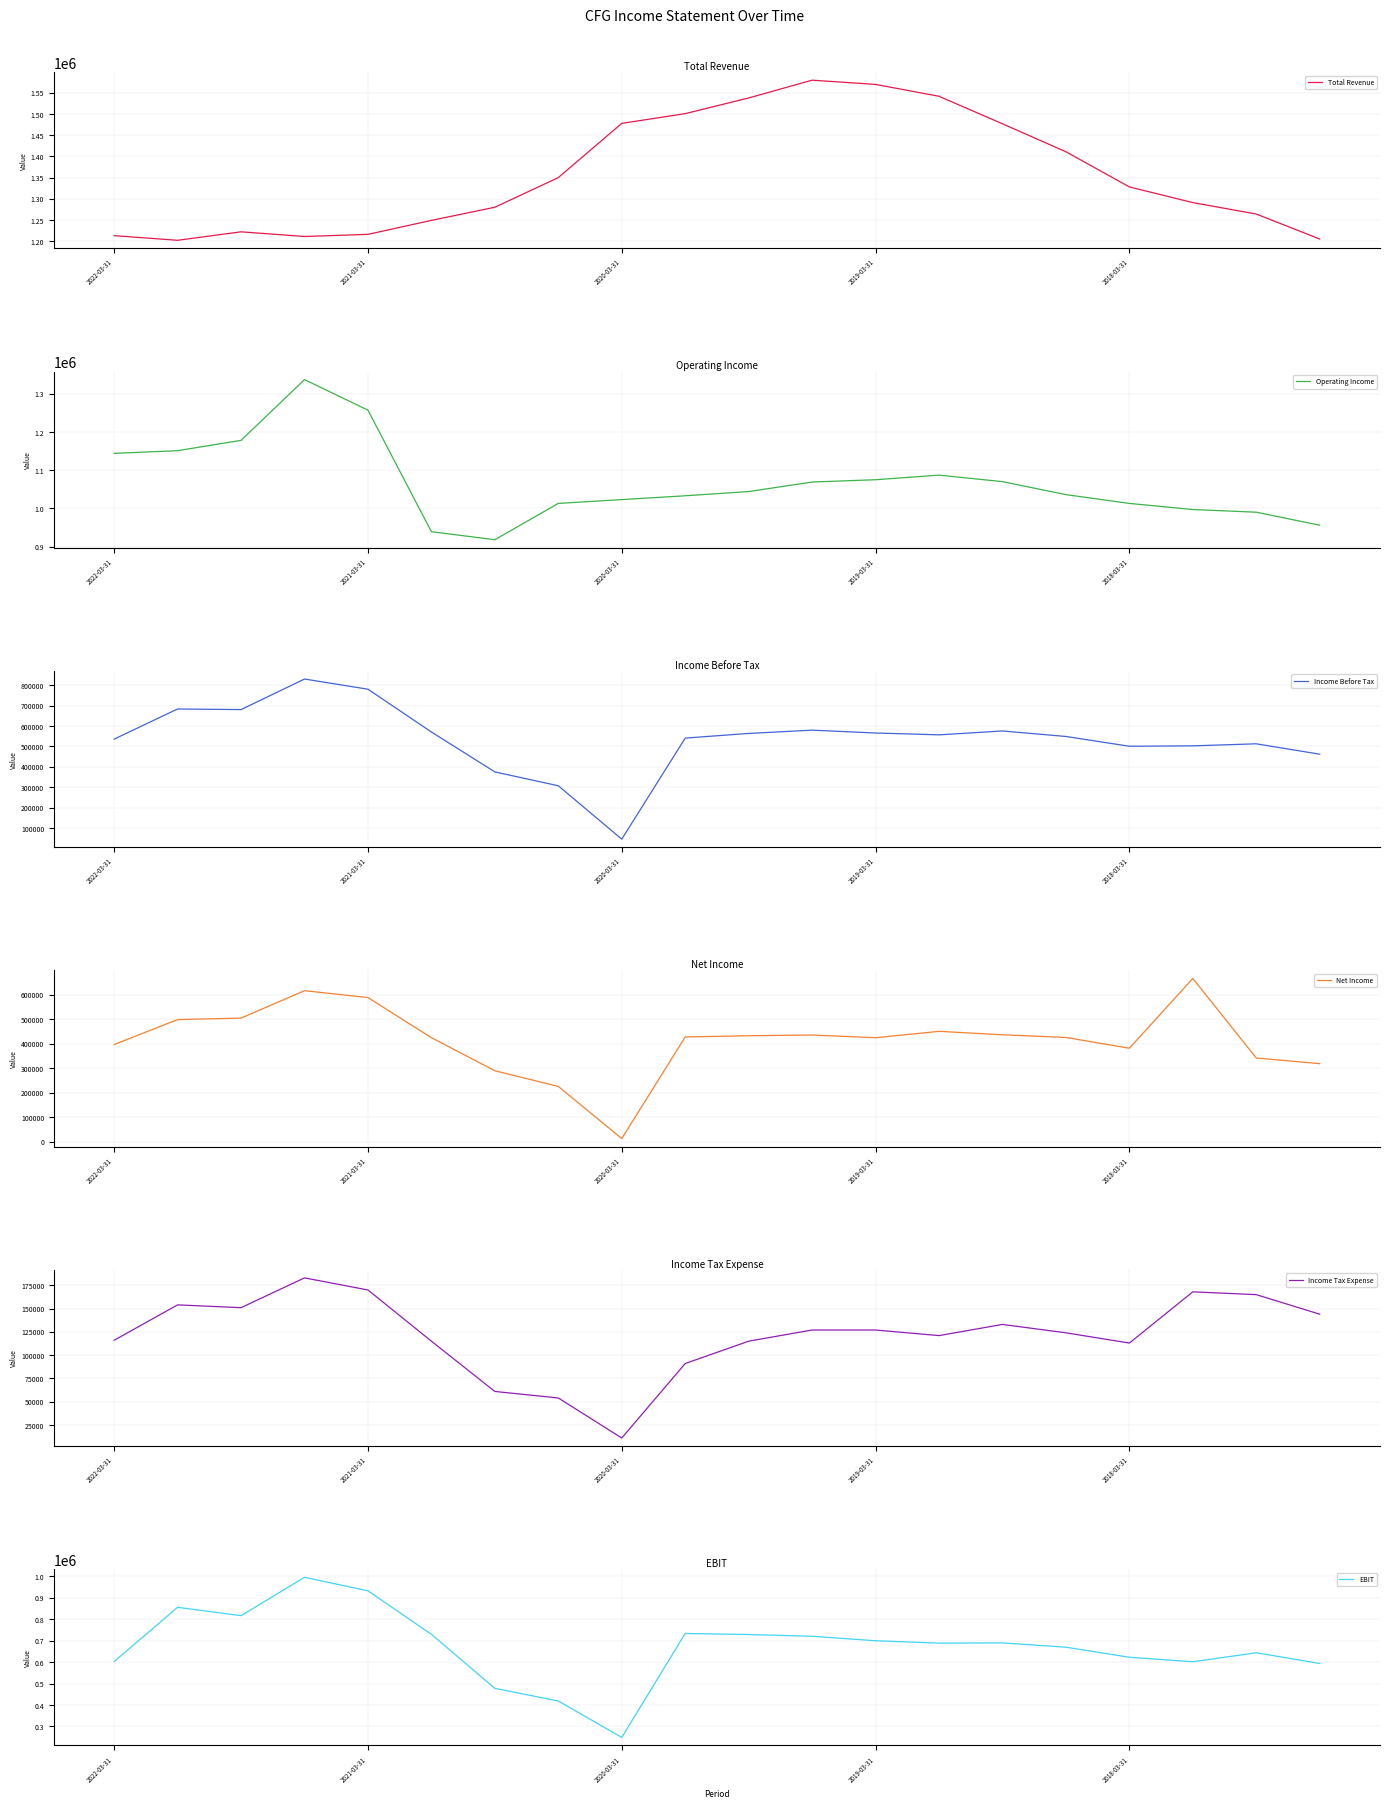

Reading left to right, list all the values displayed in this chart.

Total Revenue: 1213000	1202000	1222000	1211000	1216000	1249000	1280000	1350000	1478000	1501000	1538000	1580000	1570000	1542000	1477000	1411000	1328000	1291000	1264000	1205000
Operating Income: 1144000	1151000	1178000	1337000	1257000	939000	918000	1013000	1023000	1033000	1044000	1069000	1075000	1087000	1070000	1036000	1013000	997000	990000	956000
Income Before Tax: 536000	684000	681000	831000	781000	571000	375000	307000	45000	541000	564000	580000	566000	557000	576000	549000	501000	503000	513000	462000
Net Income: 396000	498000	504000	616000	588000	424000	289000	225000	12000	427000	432000	435000	424000	450000	436000	425000	381000	666000	341000	318000
Income Tax Expense: 116000	154000	151000	183000	170000	115000	61000	54000	11000	91000	115000	127000	127000	121000	133000	124000	113000	168000	165000	144000
EBIT: 603000	856000	817000	996000	933000	730000	478000	419000	249000	734000	729000	721000	700000	689000	690000	670000	623000	602000	644000	594000